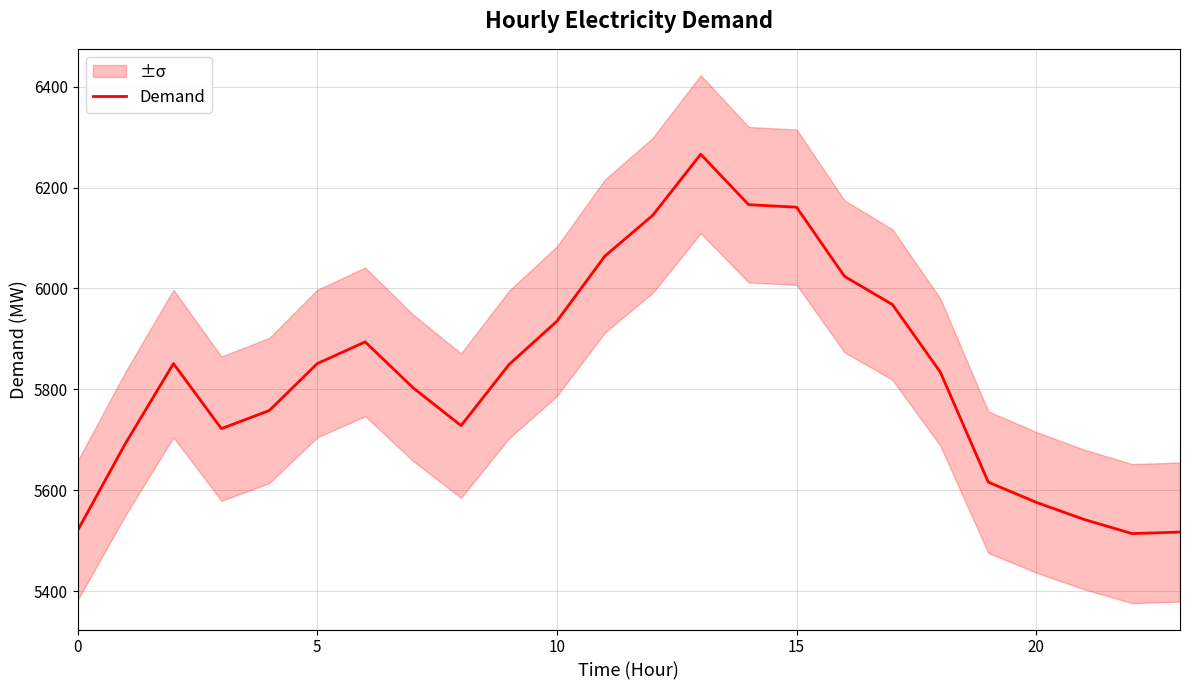

How many lines are shown in the chart?

1